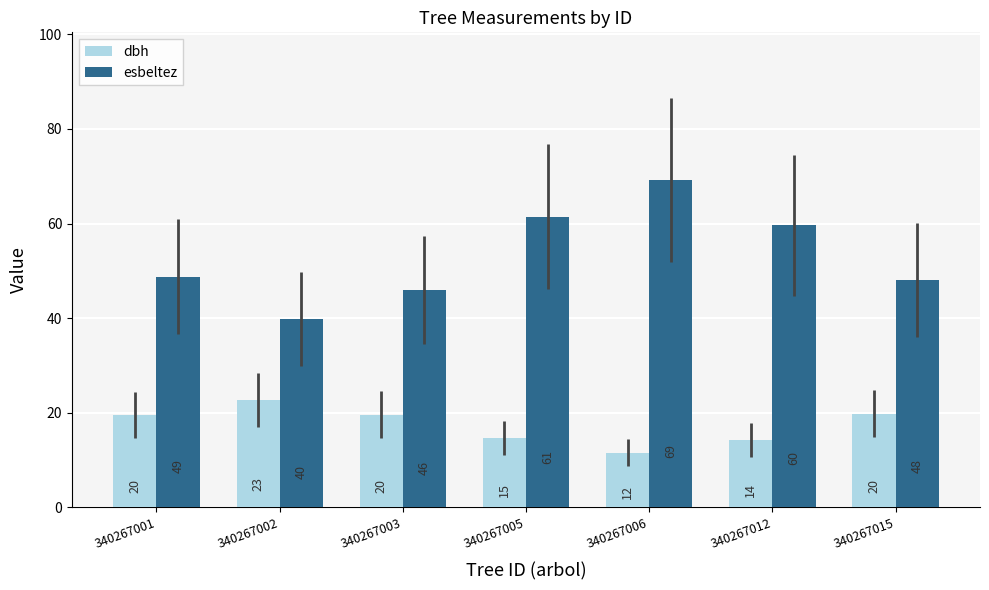

What are all the series names shown in the legend?

dbh, esbeltez